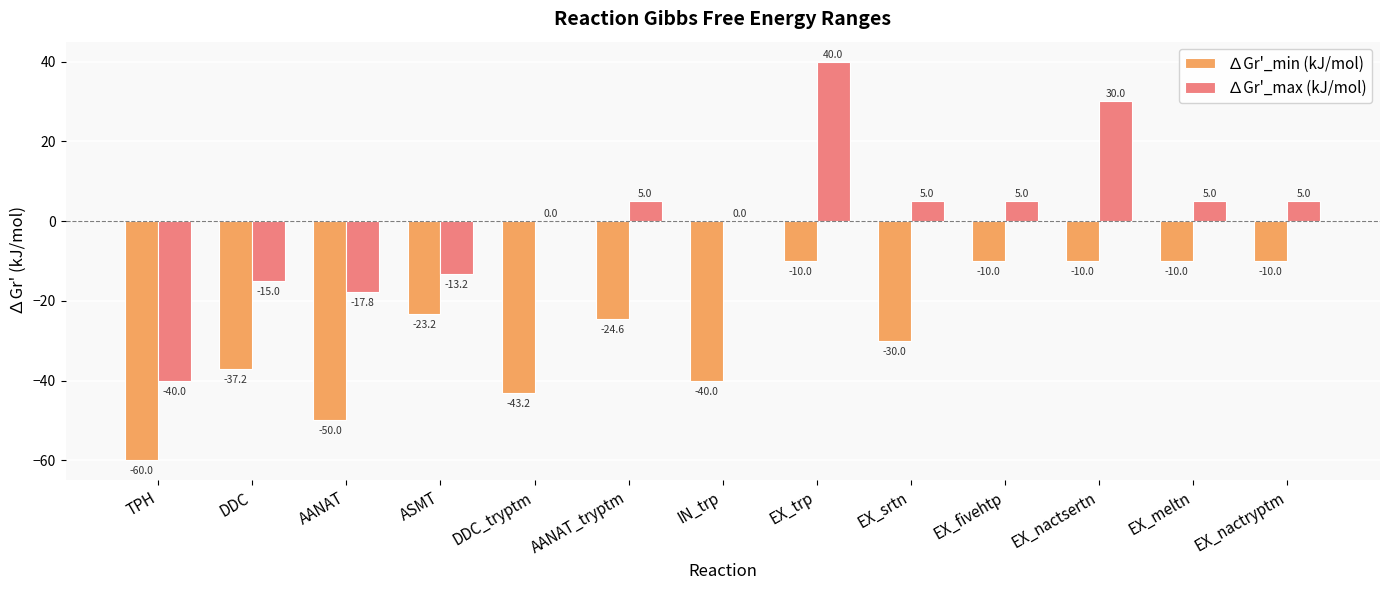

Between DDC_tryptm and EX_nactsertn, which series saw the biggest shift?

∆Gr'_min (kJ/mol)